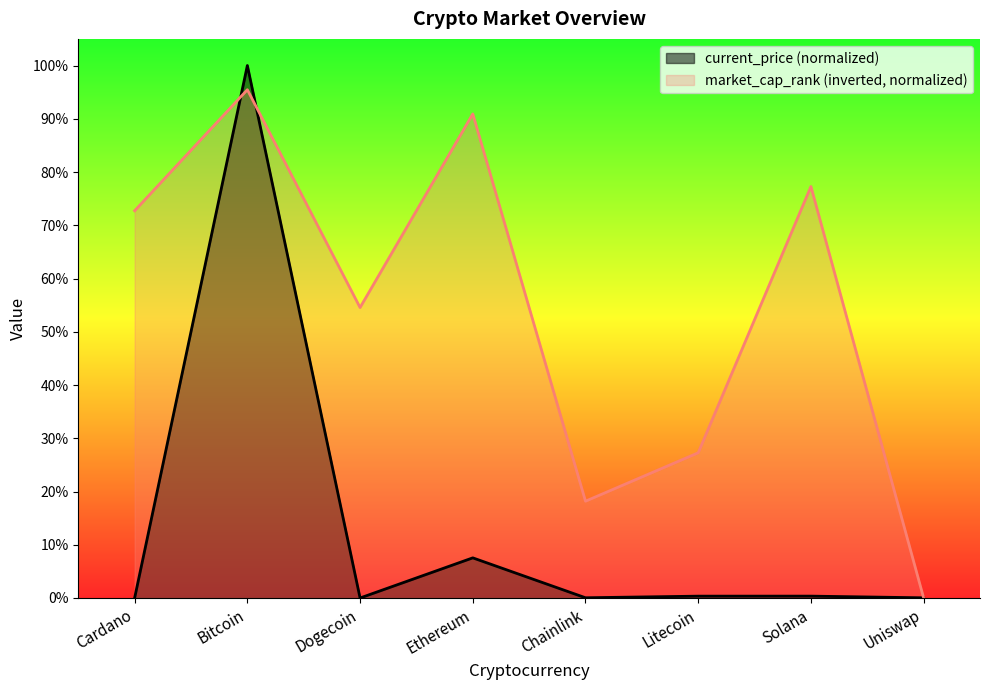

Between Dogecoin and Chainlink, which series saw the biggest shift?

market_cap_rank (inverted, normalized)